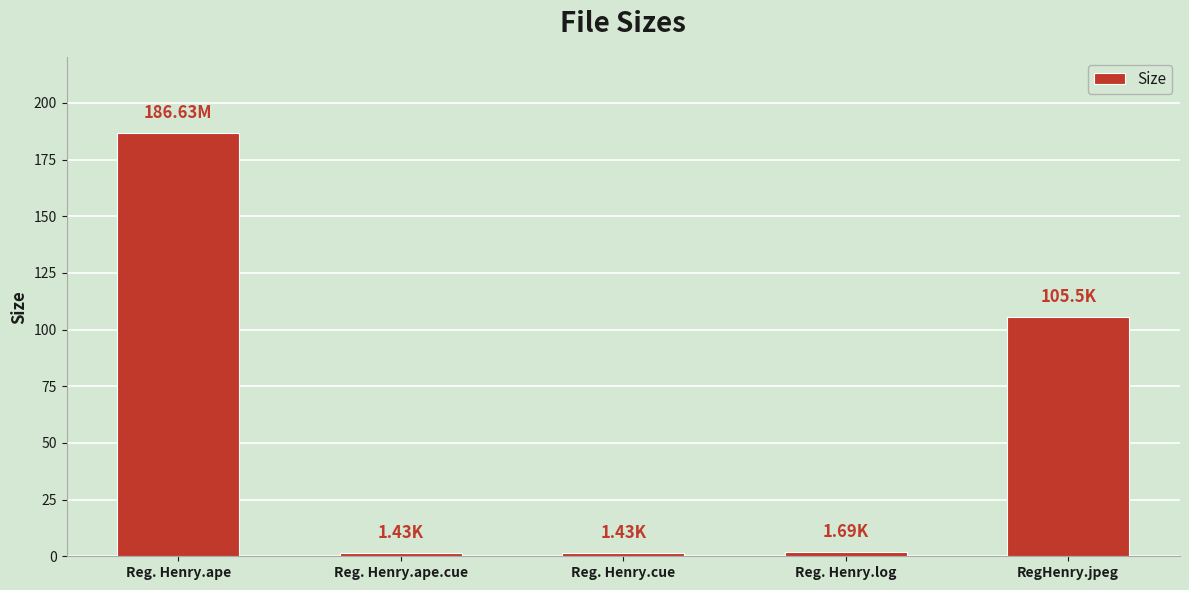

What is the value of the 5th bar from the left?

105.5